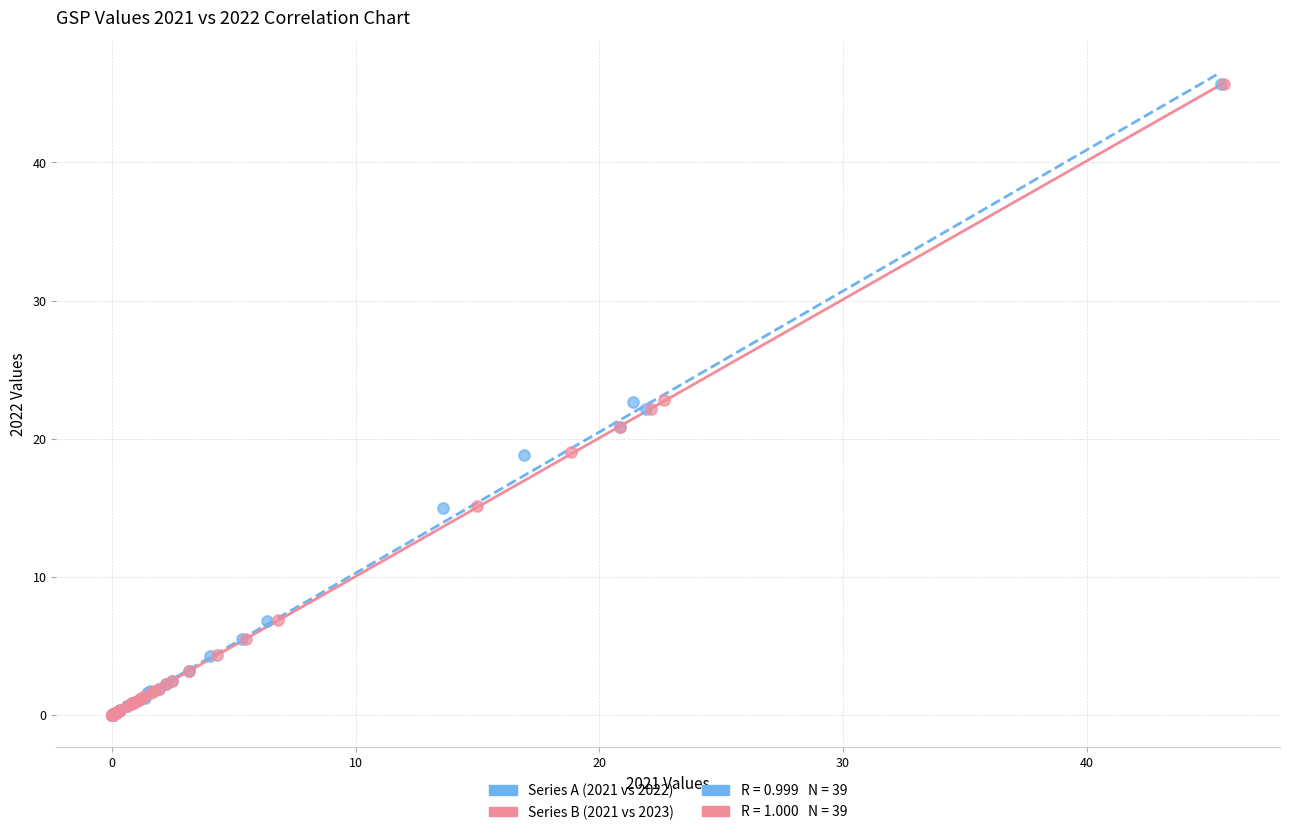

Which series has the largest Y range (max minus min)?

Series B (2021 vs 2023)